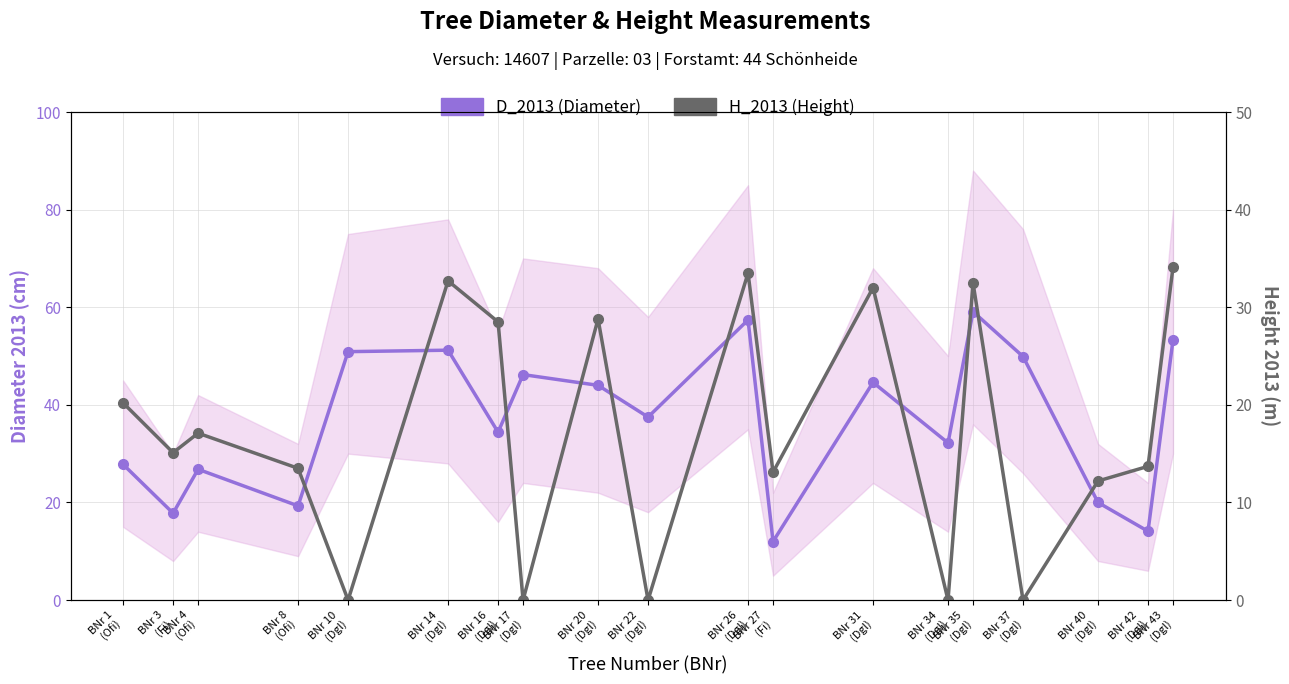

What is the label of the 17th point from the left?

BNr 40
(Dgl)